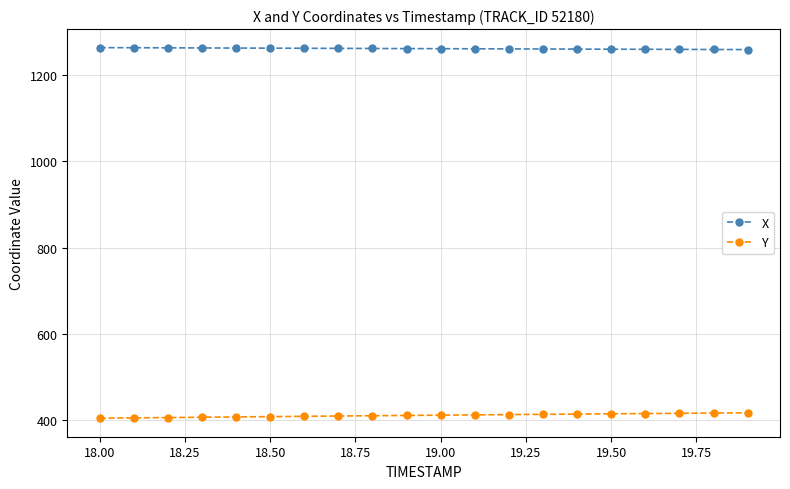

List the series in order of their peak value, lowest first.

Y, X